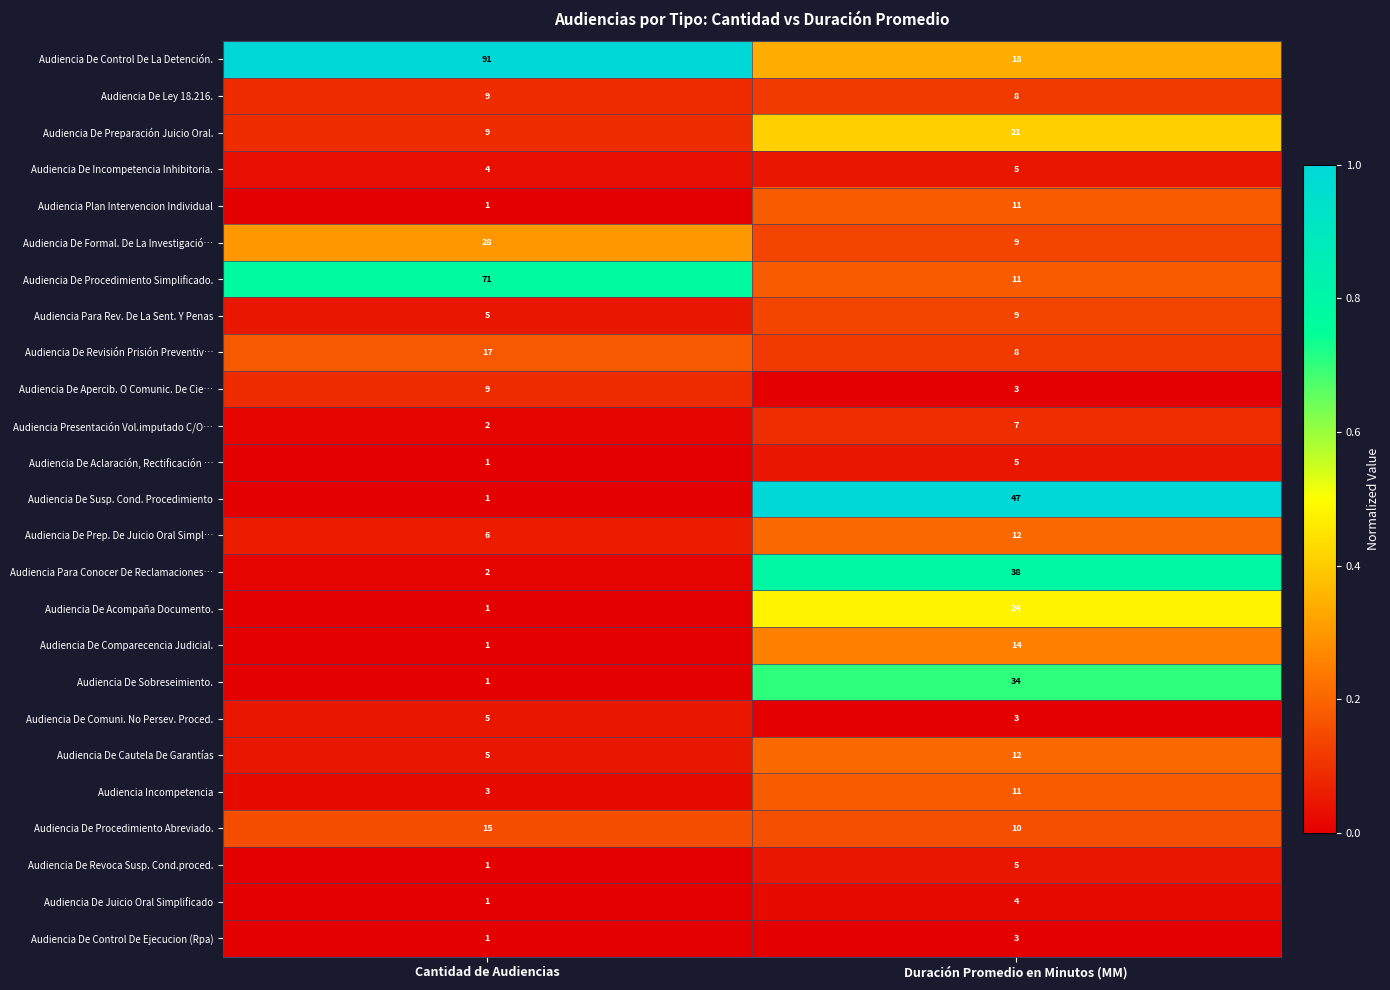

What is the average value of the Audiencia De Procedimiento Simplificado. series?

41